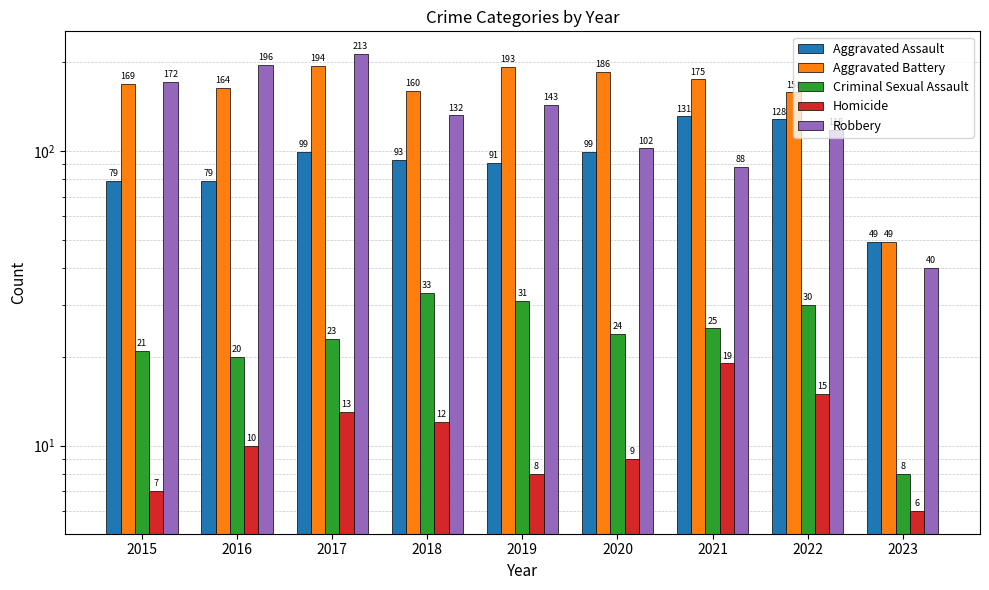

List the series in order of their peak value, highest first.

Robbery, Aggravated Battery, Aggravated Assault, Criminal Sexual Assault, Homicide